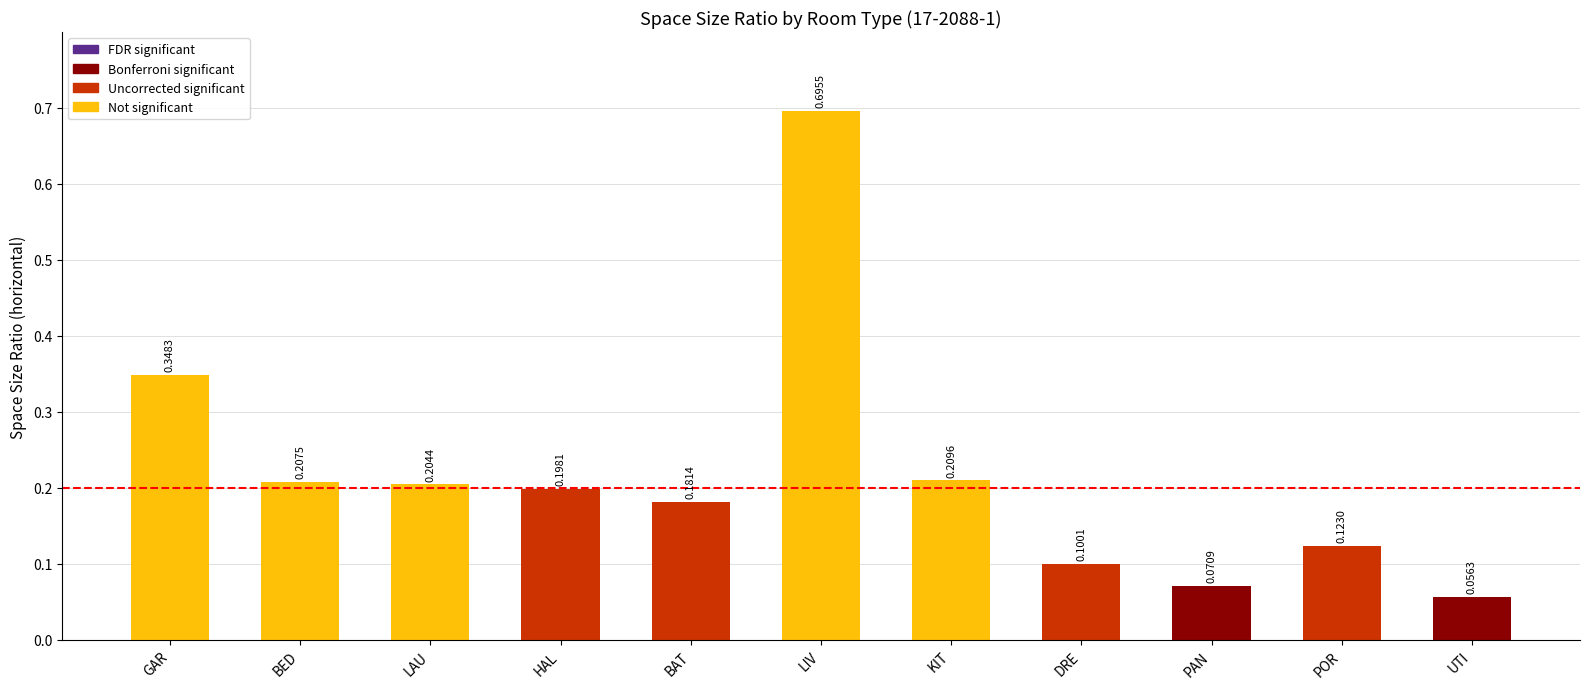

What is the label of the 11th bar from the left?

UTI